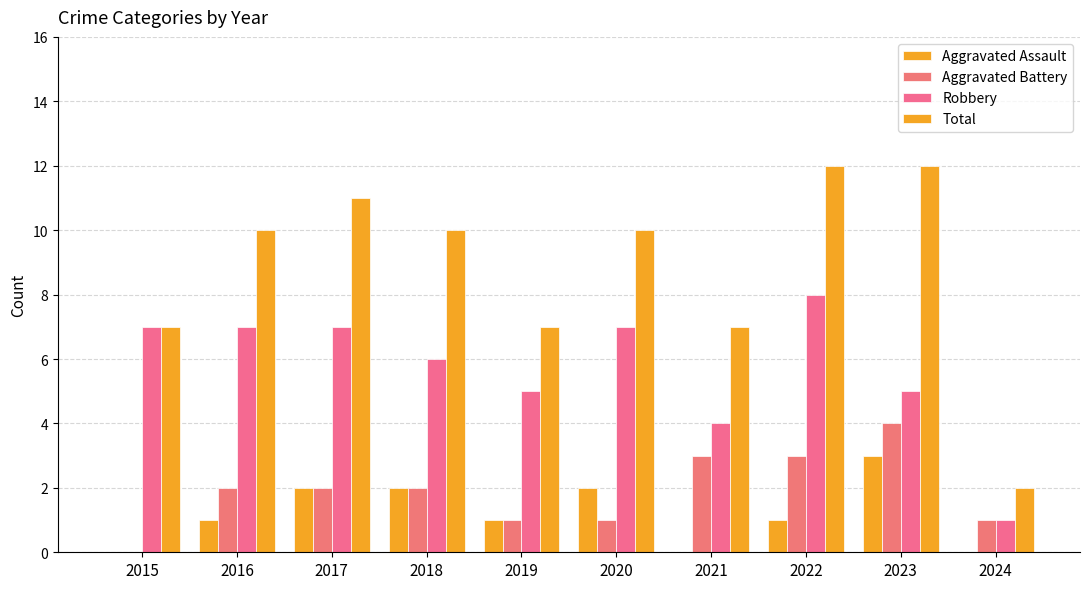

Where is Aggravated Assault nearest to the value 1?

2016